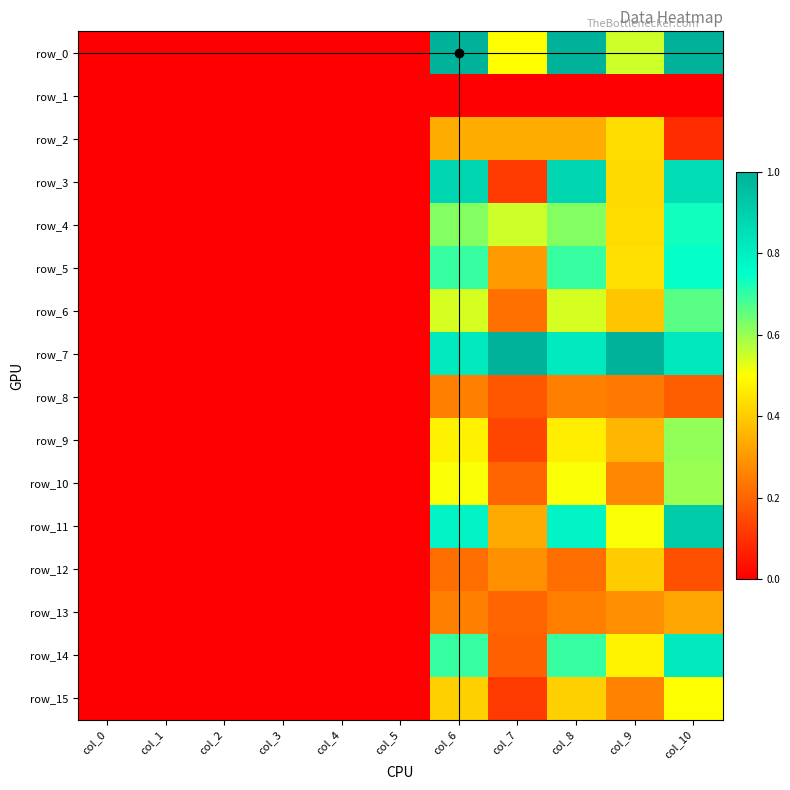

At how many categories does at least one series exceed 0?

5